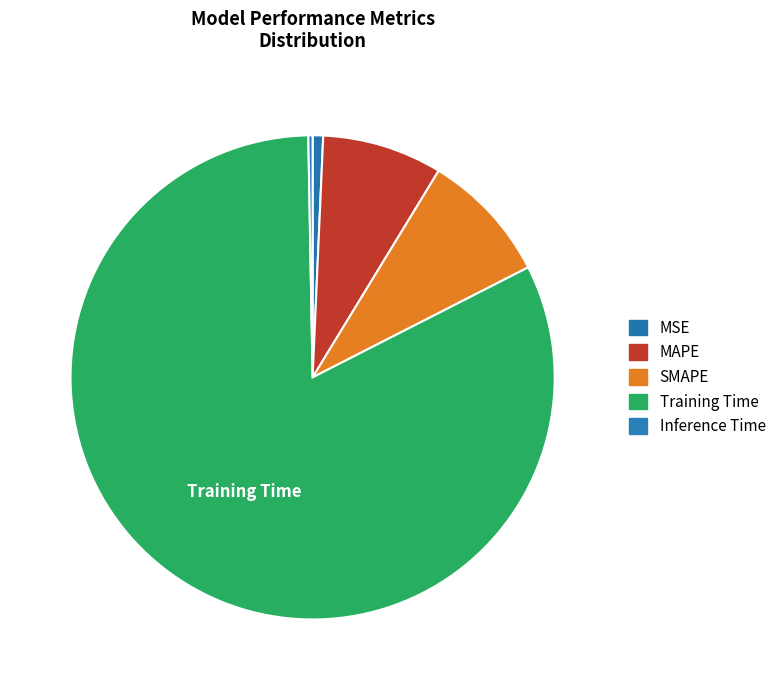

How many segments does this pie chart have?

5